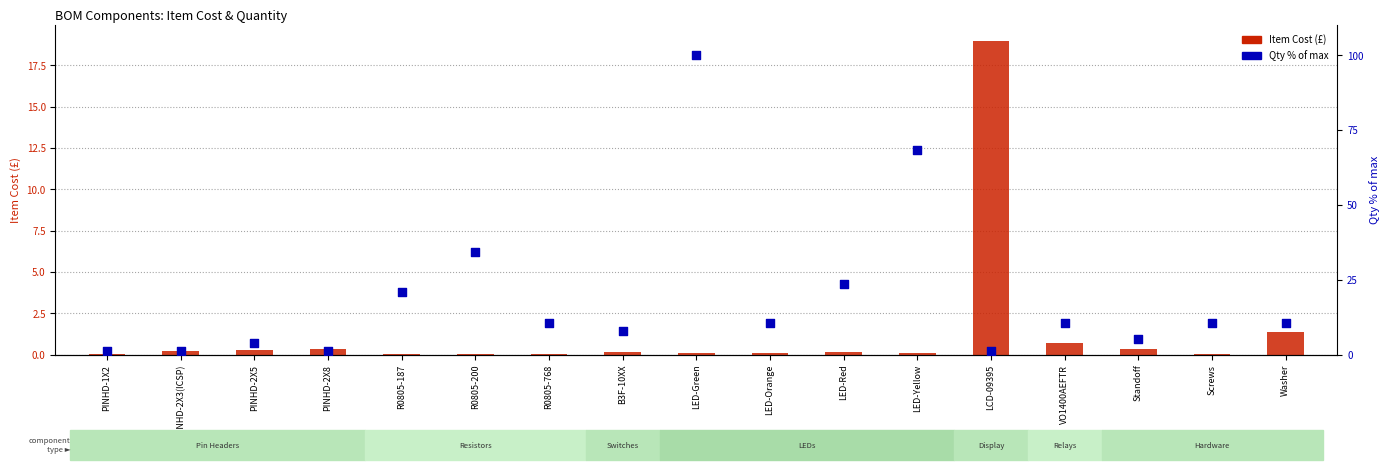

What is the total value across all series at R0805-187?

21.1